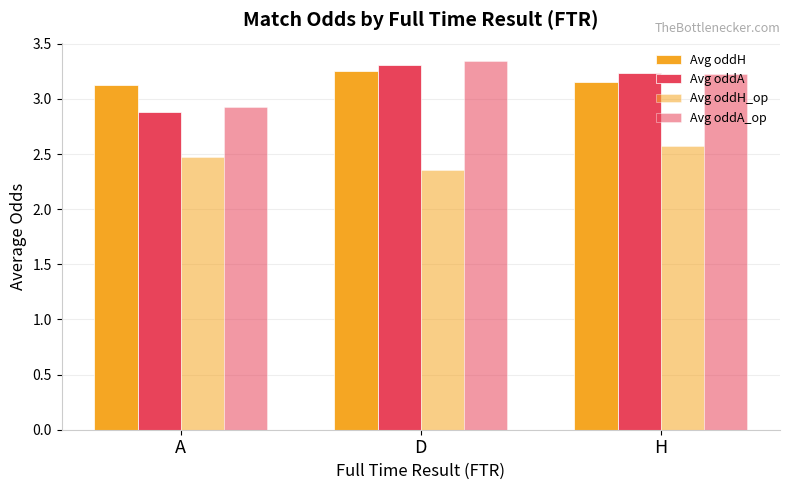

How many distinct data groups are displayed?

4